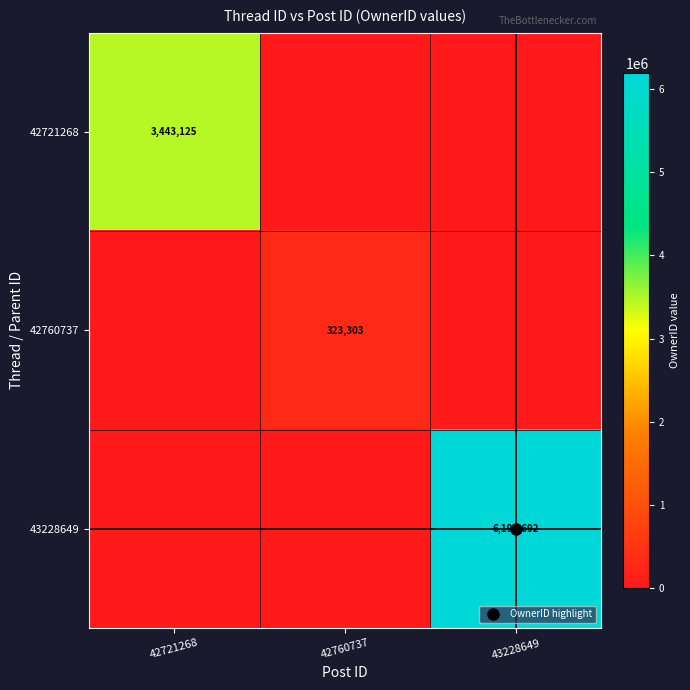

Is the value of 43228649 at 43228649 greater than the value of 42760737 at 42760737?

Yes